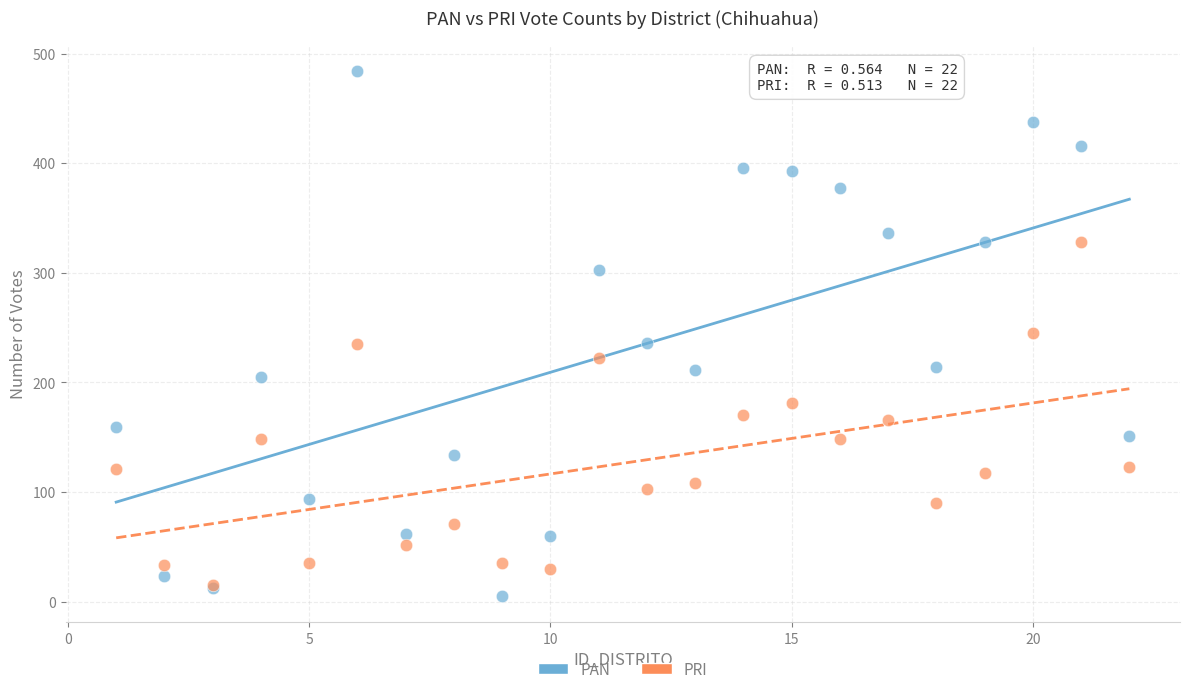

Which series contains the highest Y value?

PAN